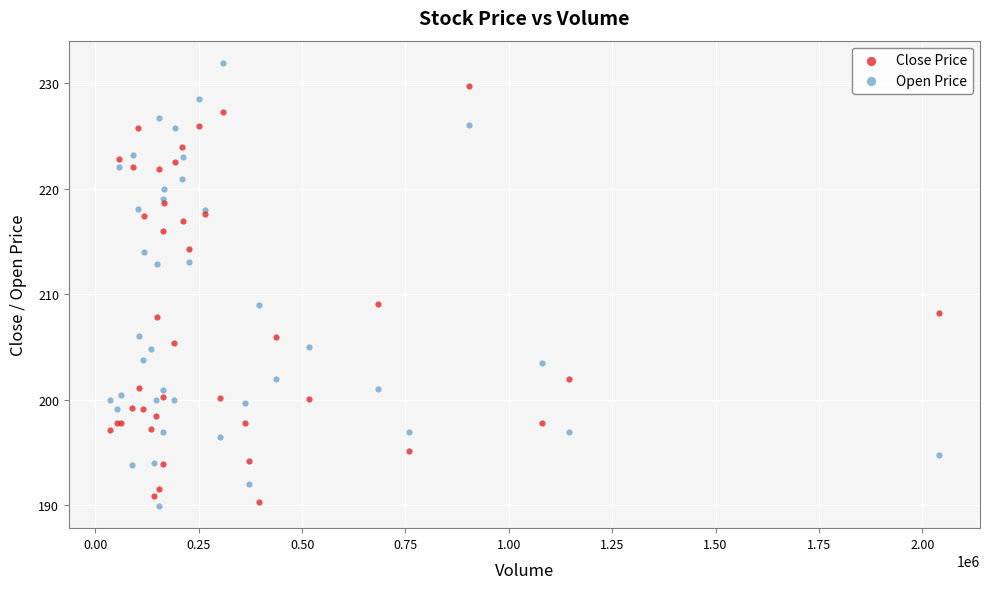

Which series reaches the maximum Y coordinate?

Open Price